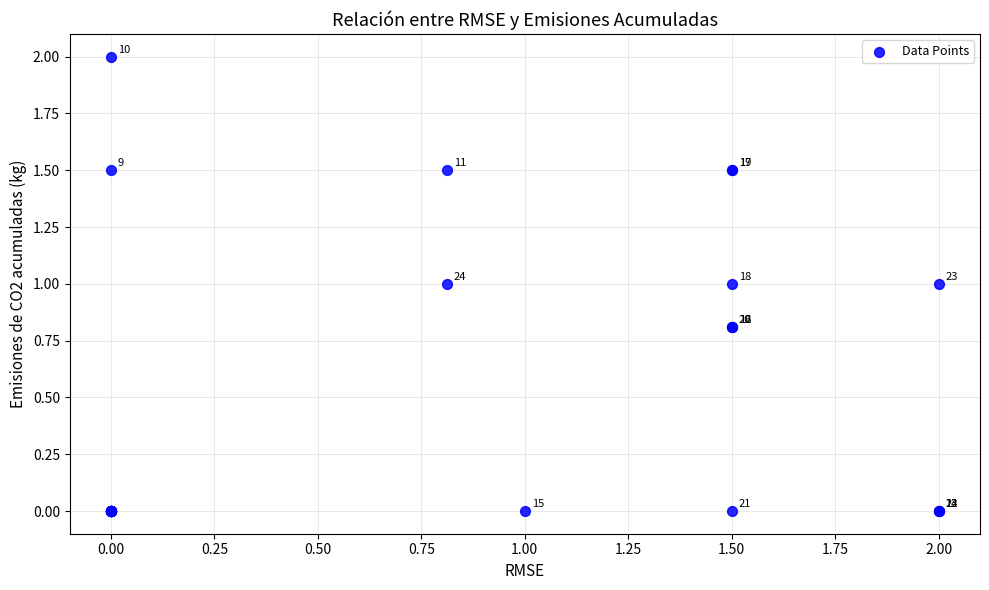

What Y value in the scatter plot is closest to 1?

1.0